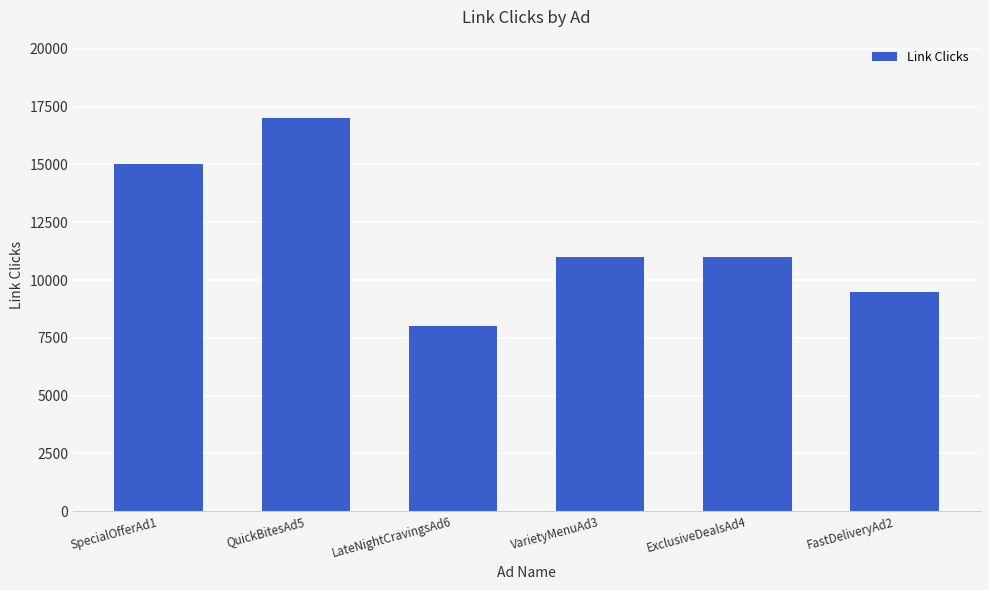

How many categories are shown in the chart?

6